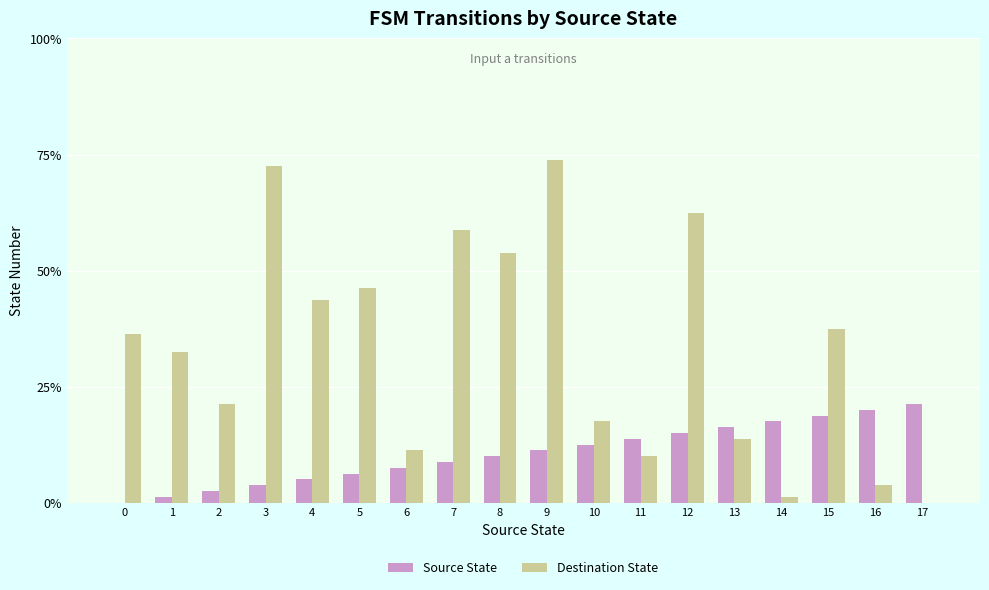

Are the bars grouped side by side (vs. stacked)?

Yes